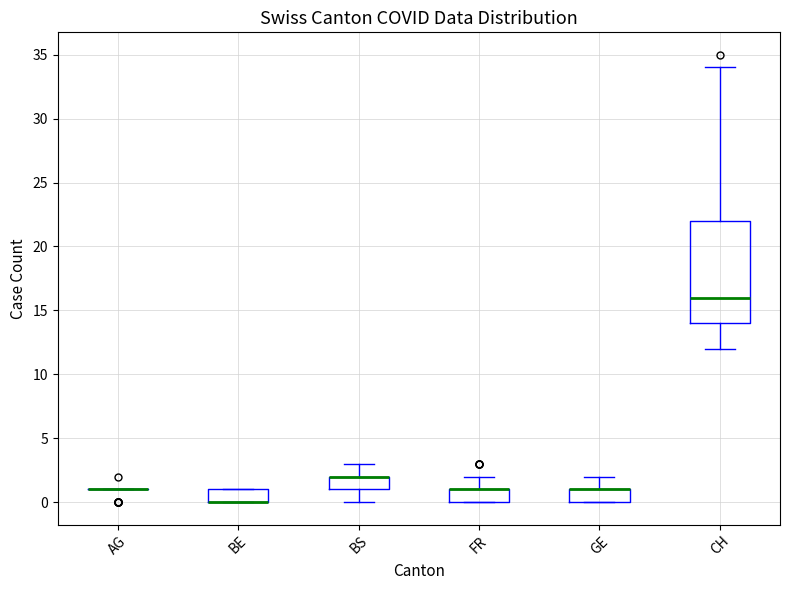

Reading left to right, transcribe this box plot: for each box, give where its median line is, the range the box spans, and where its two whiskers end, as read against the y-axis. The values are not printed on the chart, so give them approximately, as read against the axis.

AG: box collapsed to a line at 1, whiskers 1 to 1
BE: median 0 (drawn on the box's lower edge), box 0 to 1, whiskers 0 to 1
BS: median 2 (drawn on the box's upper edge), box 1 to 2, whiskers 0 to 3
FR: median 1 (drawn on the box's upper edge), box 0 to 1, whiskers 0 to 2
GE: median 1 (drawn on the box's upper edge), box 0 to 1, whiskers 0 to 2
CH: median 16, box 14 to 22, whiskers 12 to 34